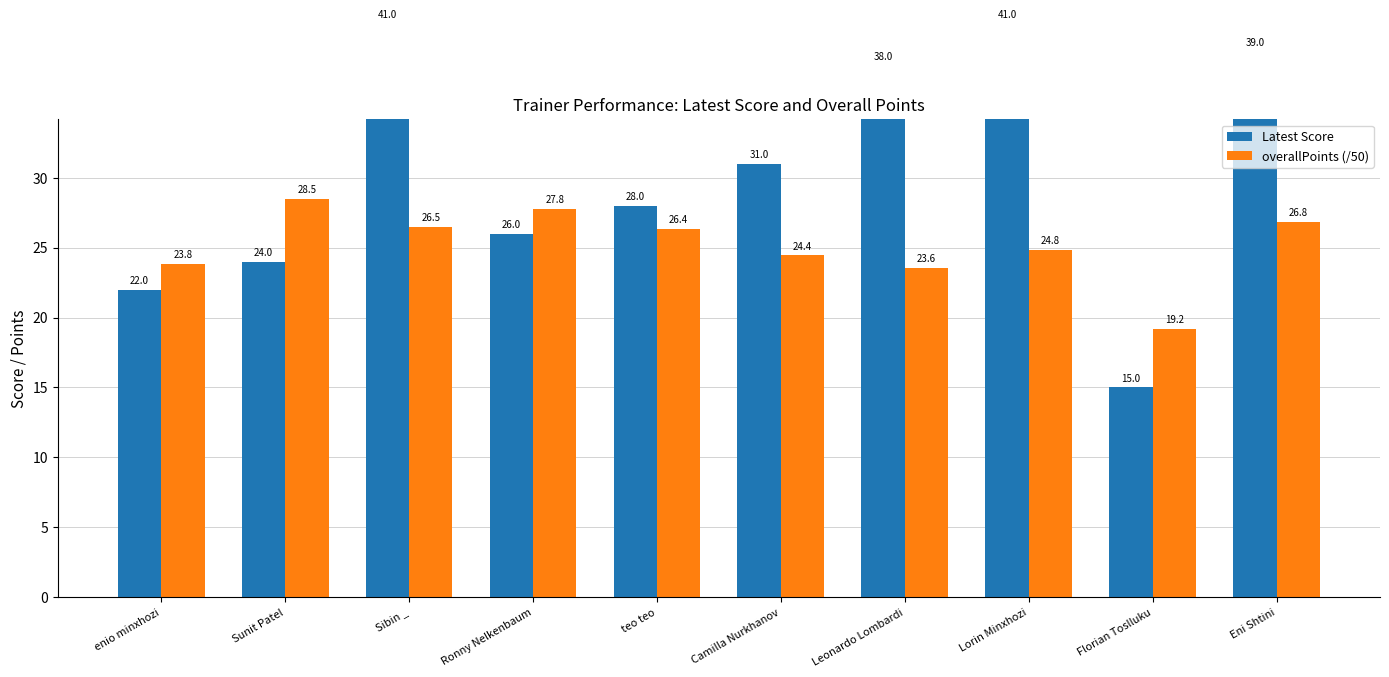

The value of Latest Score at Ronny Nelkenbaum is 26.0. True or false?

True